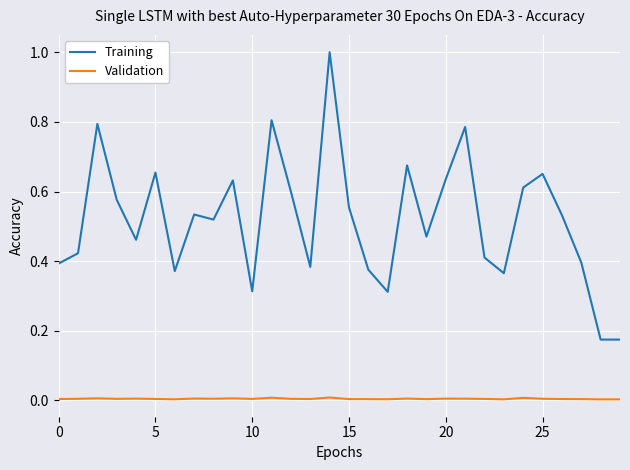

Which series has the widest spread of values?

Training